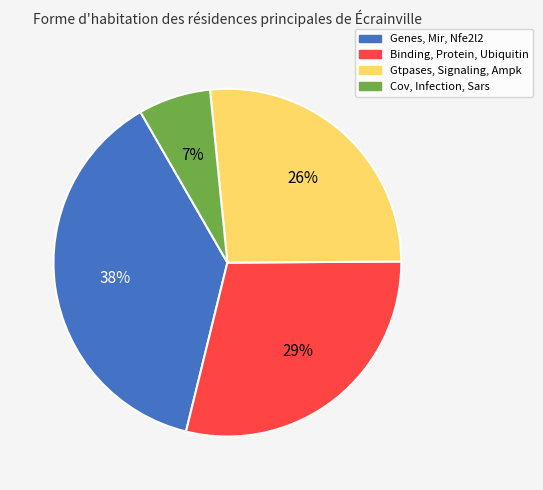

Which category has the smallest portion of the pie?

Cov, Infection, Sars